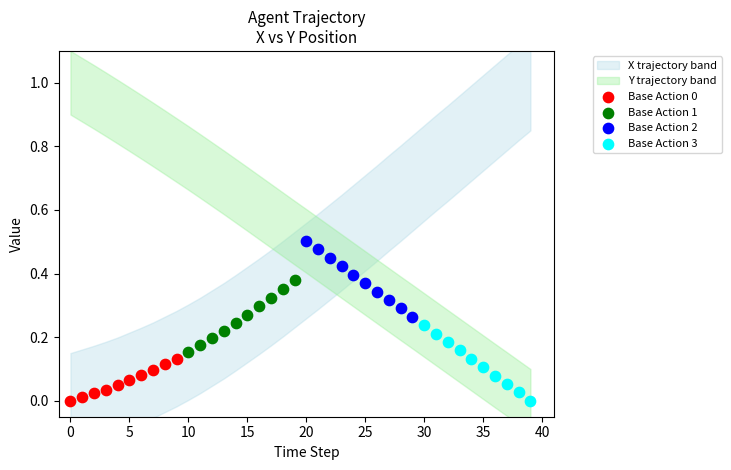

Which series reaches the maximum Y coordinate?

Base Action 2